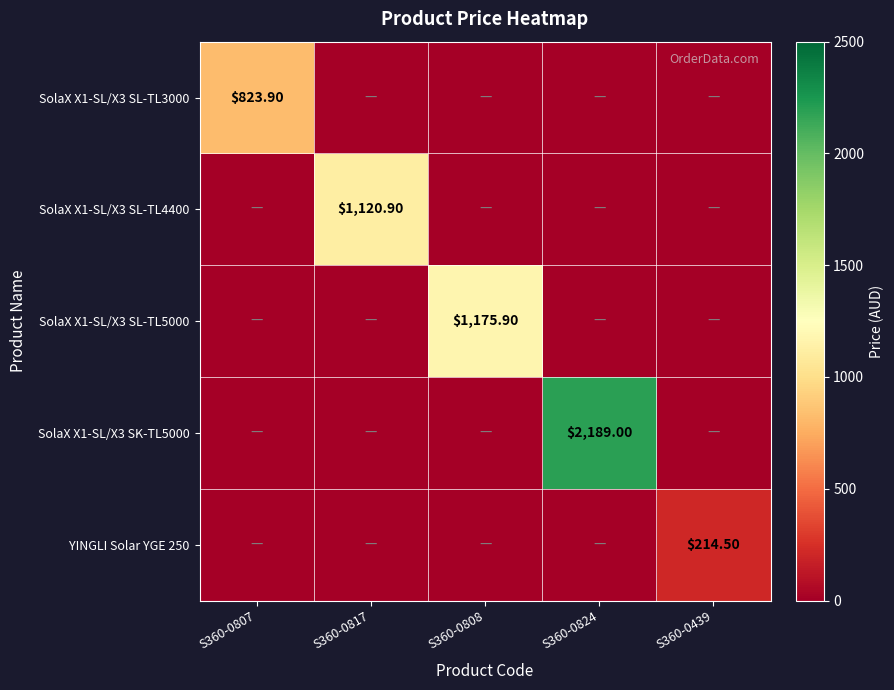

What is the difference between the maximum and second lowest values in the SolaX X1-SL/X3 SL-TL3000 series?

823.9